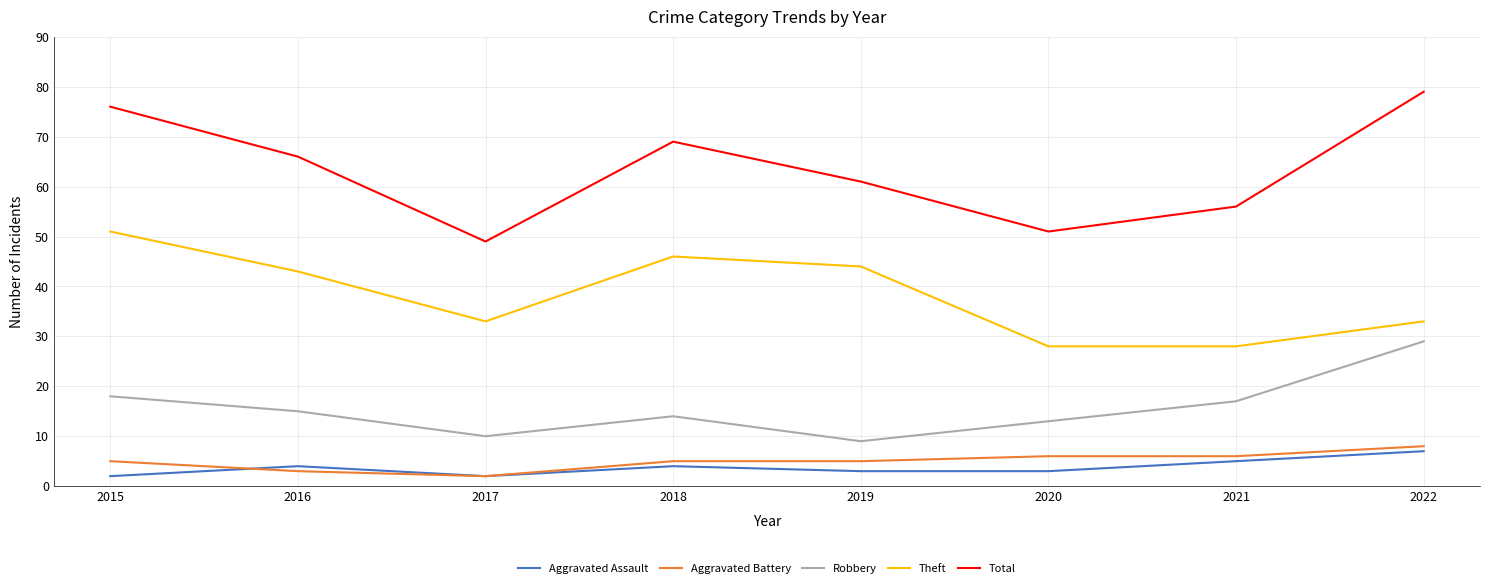

The value of Aggravated Battery at 2019 is 5. True or false?

True